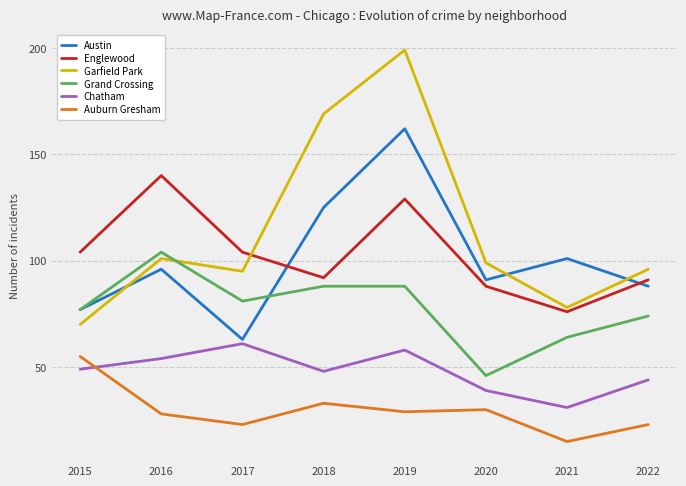

Which series has the largest total across all categories?

Garfield Park